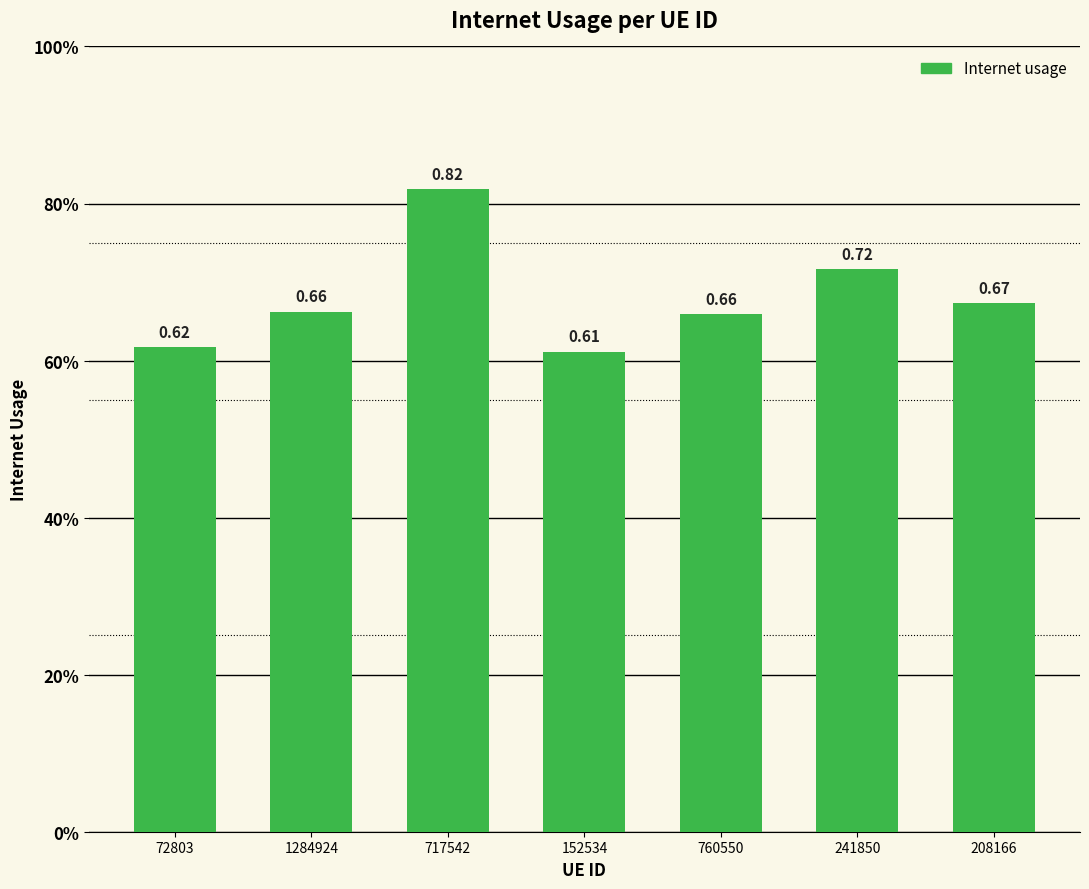

What is the label of the 3rd bar from the right?

760550